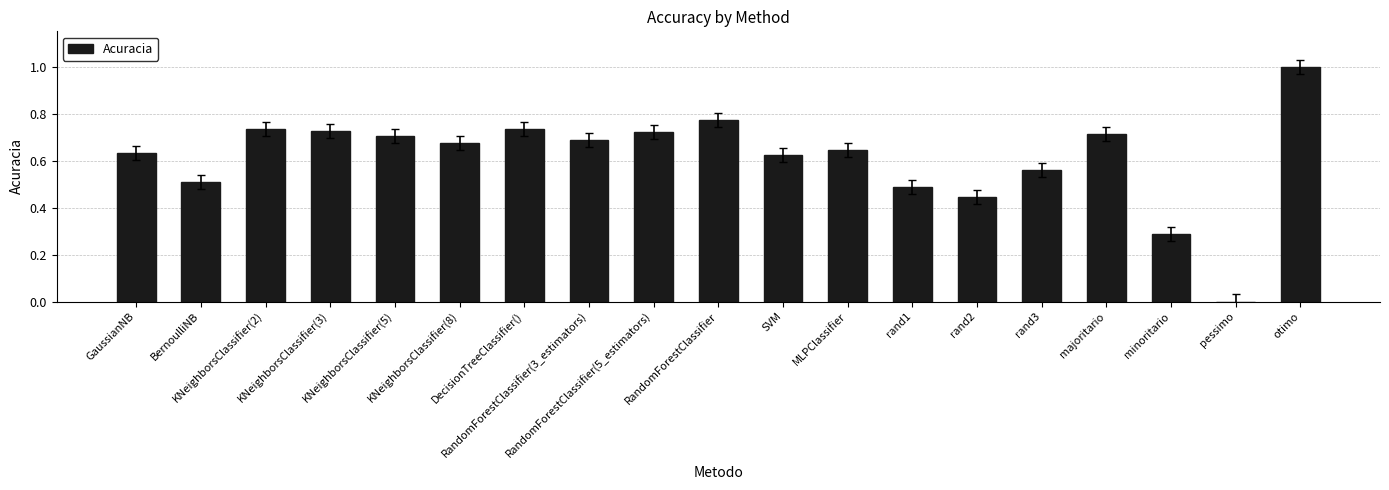

How many data points does each series have?

19